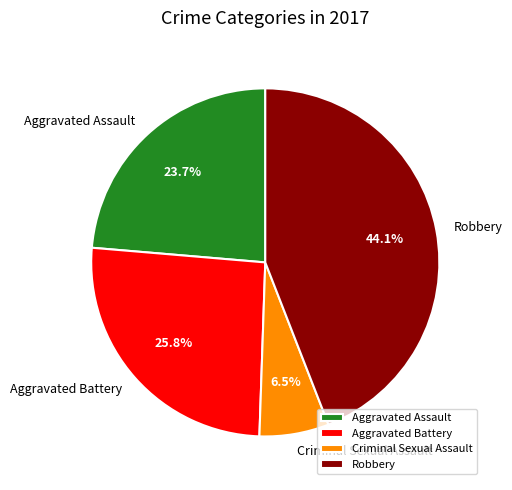

Is it true that Aggravated Battery is 26% of the pie?

True